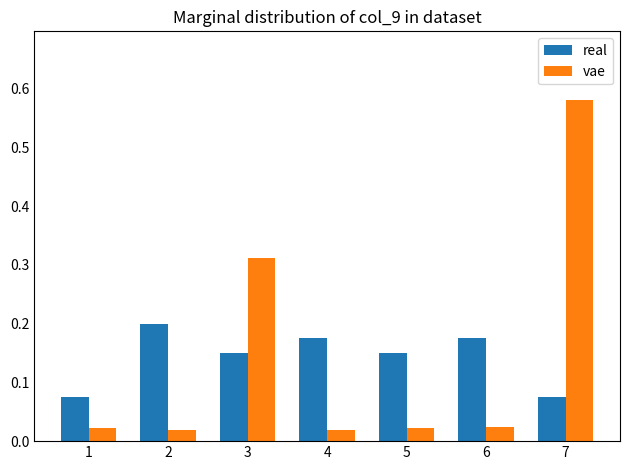

How many bars are there in each group?

2